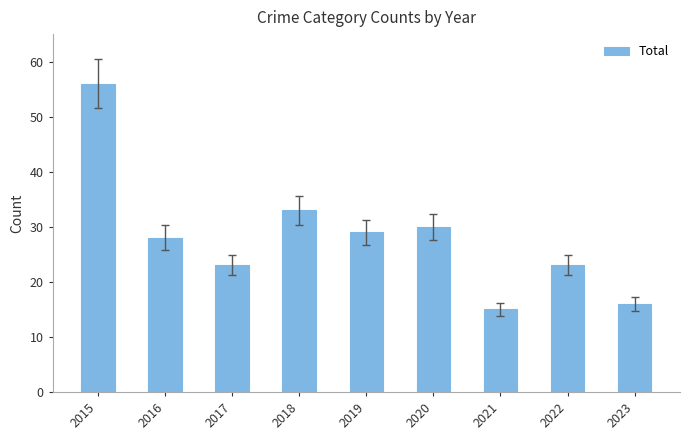

What is the difference between the second highest and second lowest values?

17